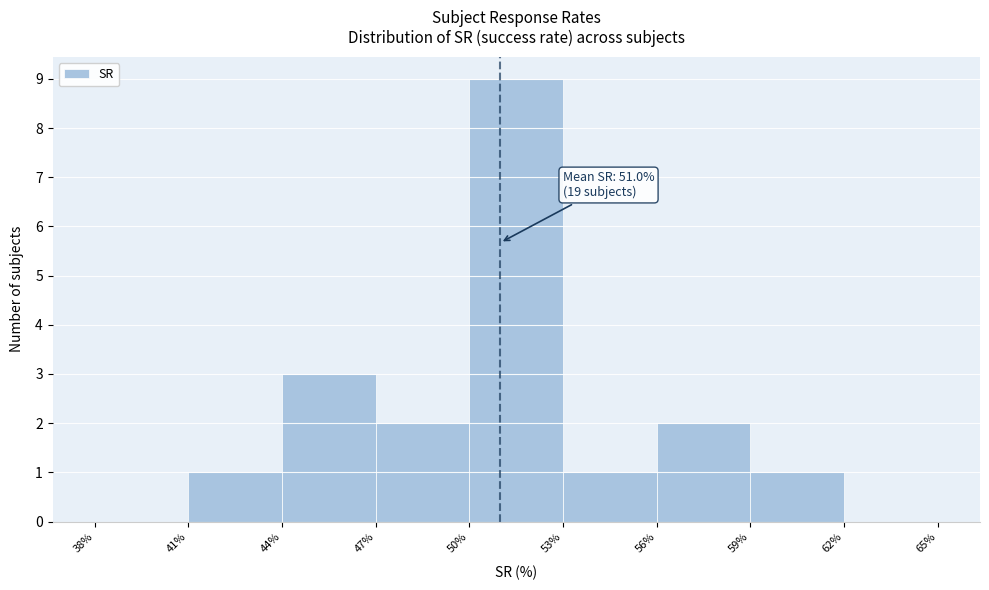

Which range on the x-axis has the tallest bar?

50% to 53%